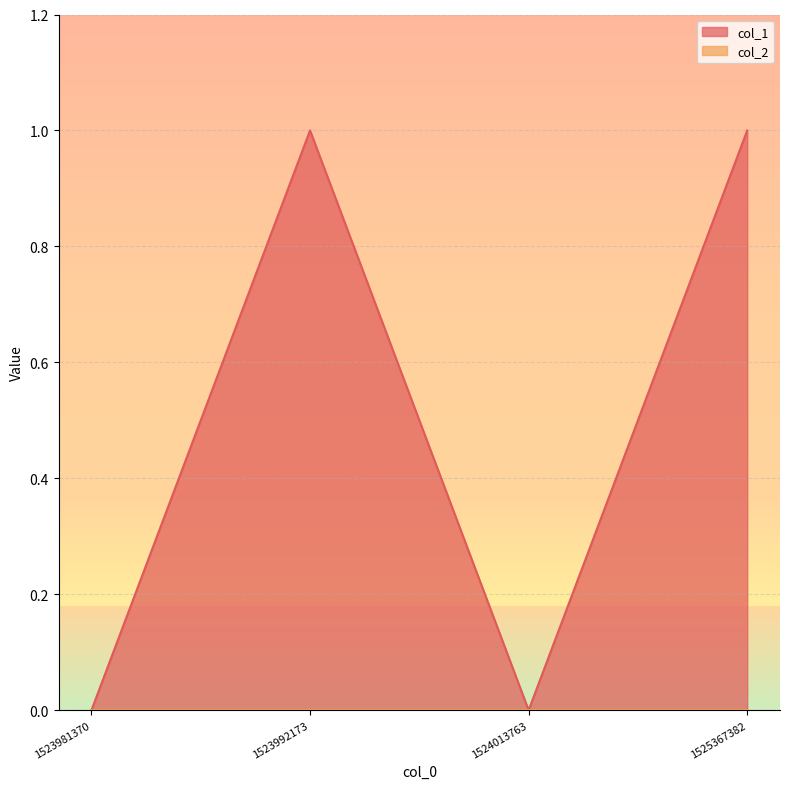

What is the change in value from 1523981370 to 1523992173?

+1